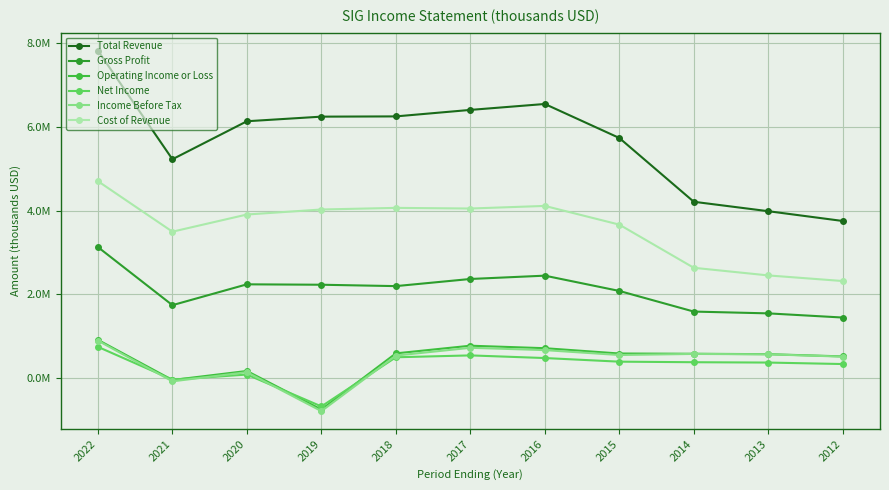

What is the maximum value for Gross Profit?

3124000